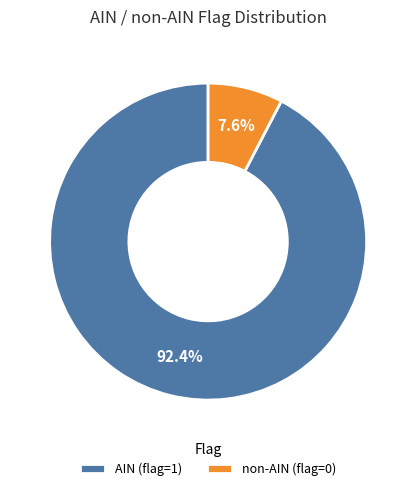

What percentage is the non-AIN slice, to the nearest percent?

8%